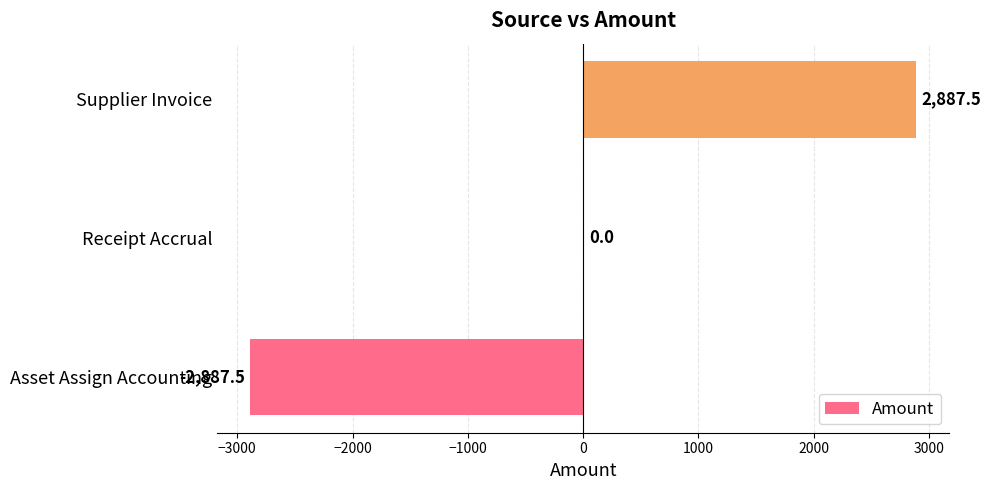

How many series are shown in this chart?

1